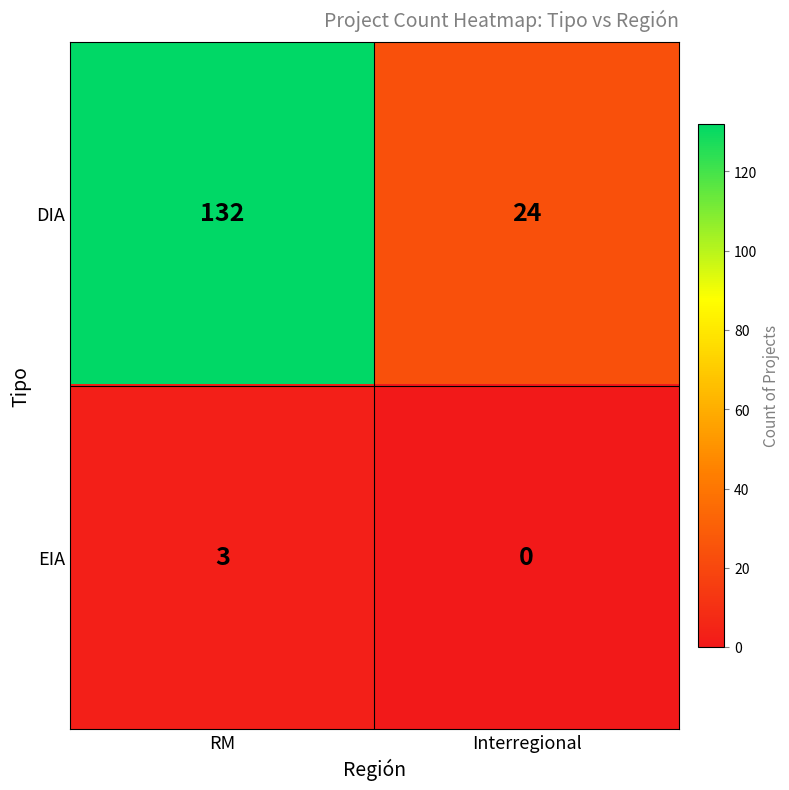

Is the value of EIA at RM greater than the value of DIA at RM?

No